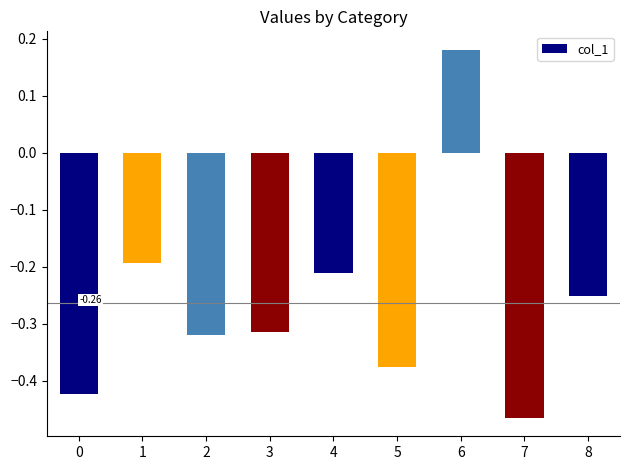

At which category does the chart reach its peak across all series?

6